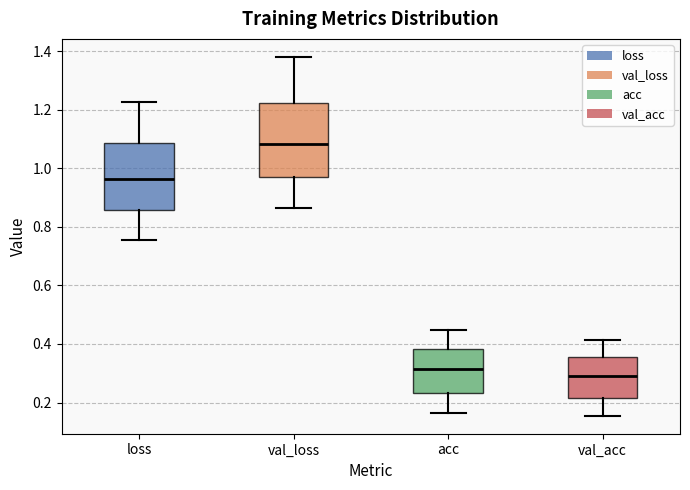

Which box has the highest median line?

val_loss